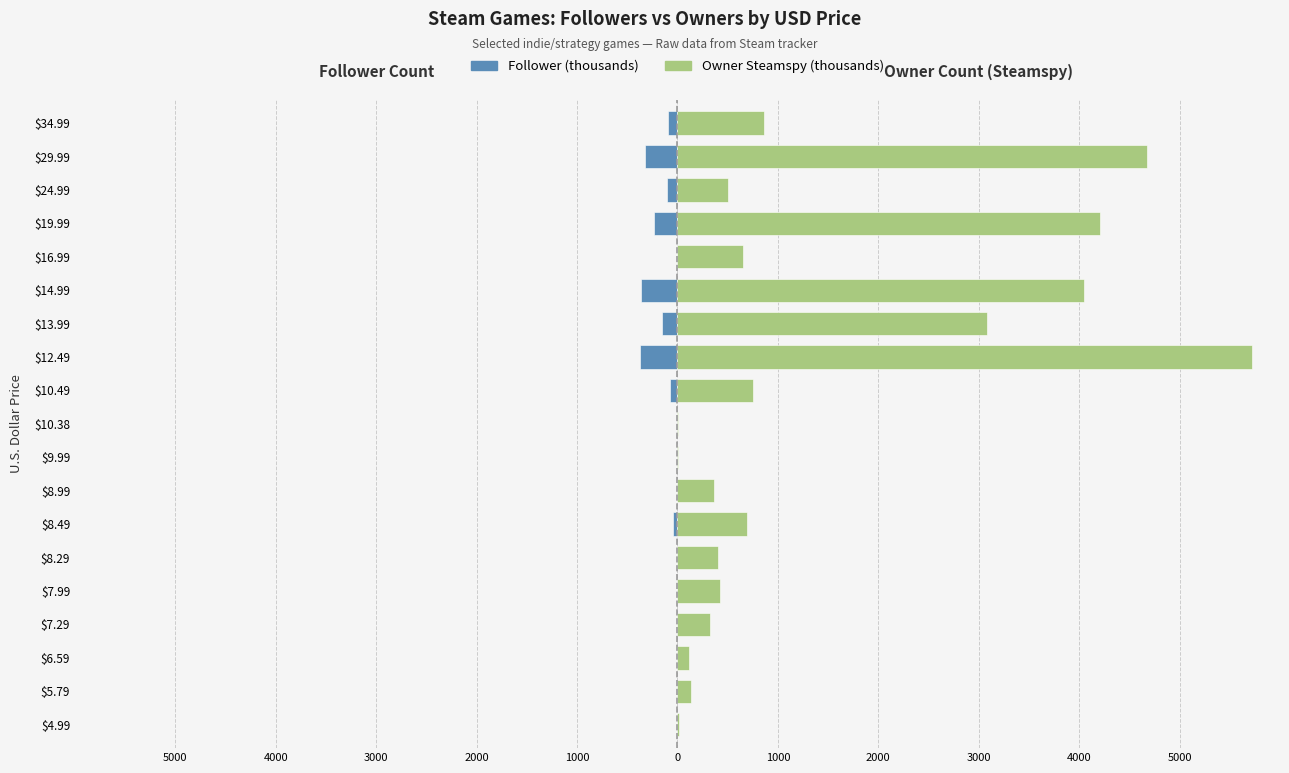

How many data points in Owner Steamspy are above 507?

9